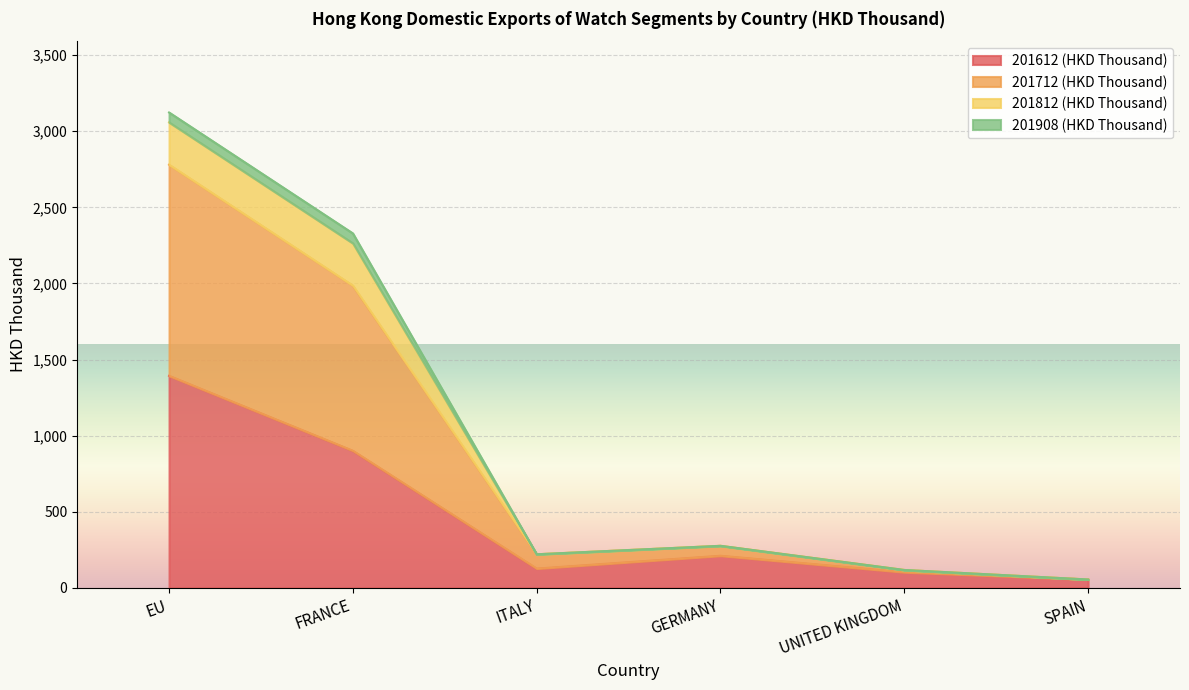

What is the average value of the 201612 (HKD Thousand) series?

464.2